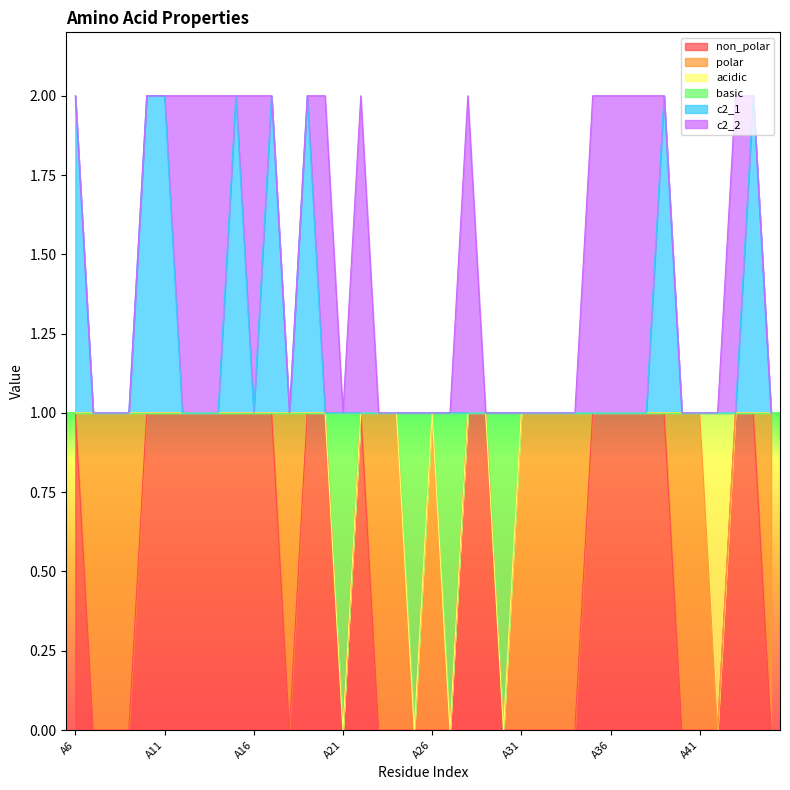

True or false: non_polar and c2_1 intersect in this chart.

False